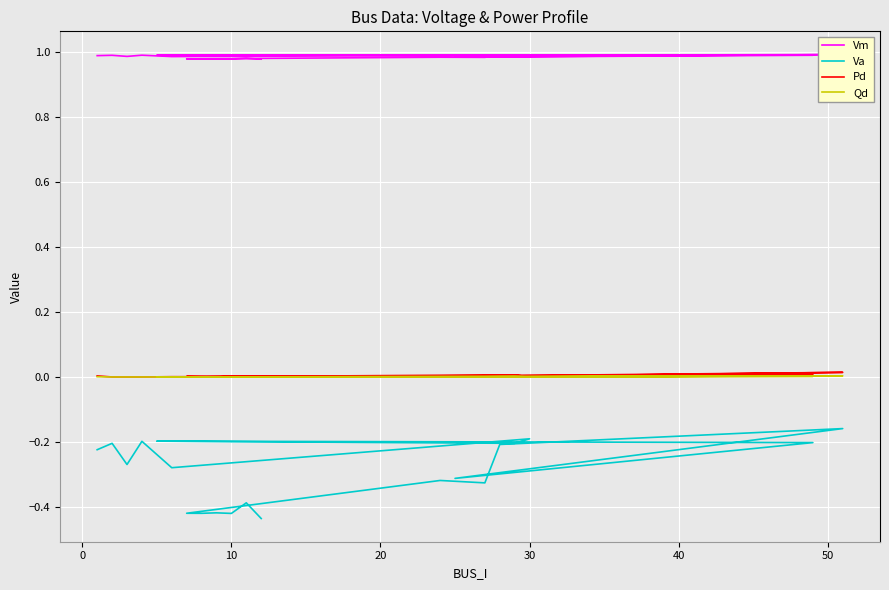

True or false: Pd and Va cross at least once.

False